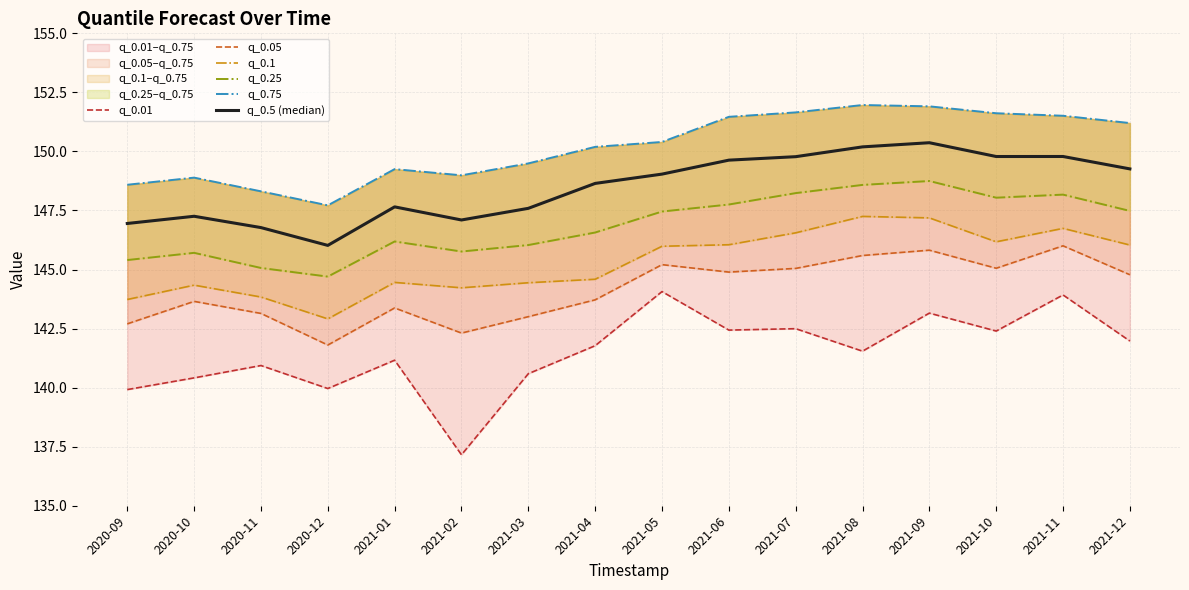

What is the difference between the maximum and minimum values in the q_0.5 (median) series?

4.3